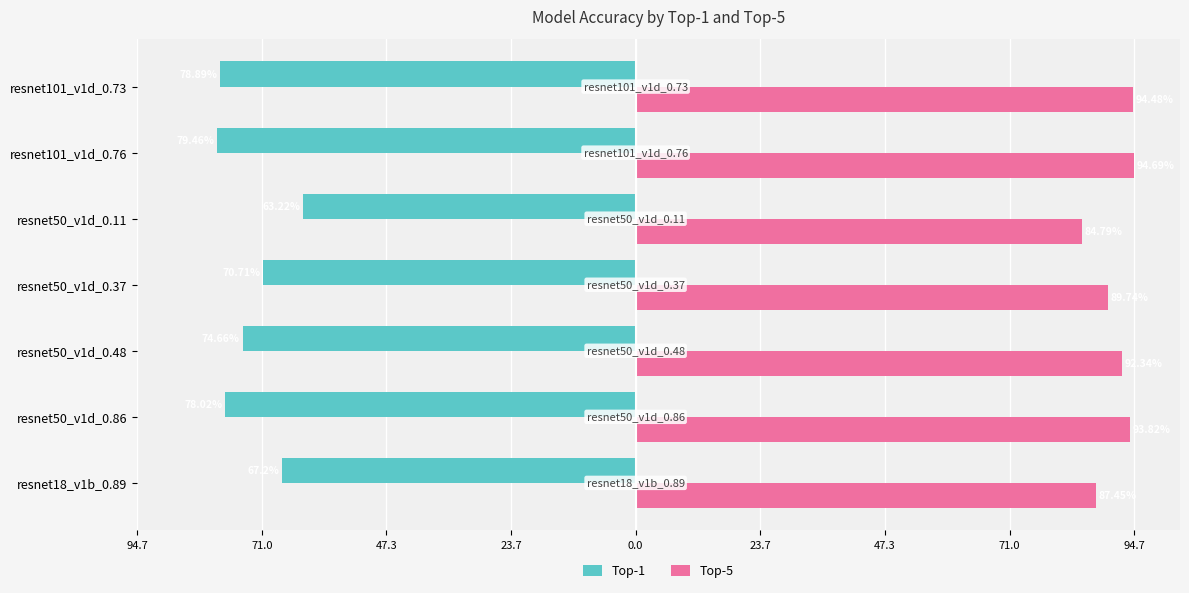

List the series in order of their peak value, lowest first.

Top-1, Top-5